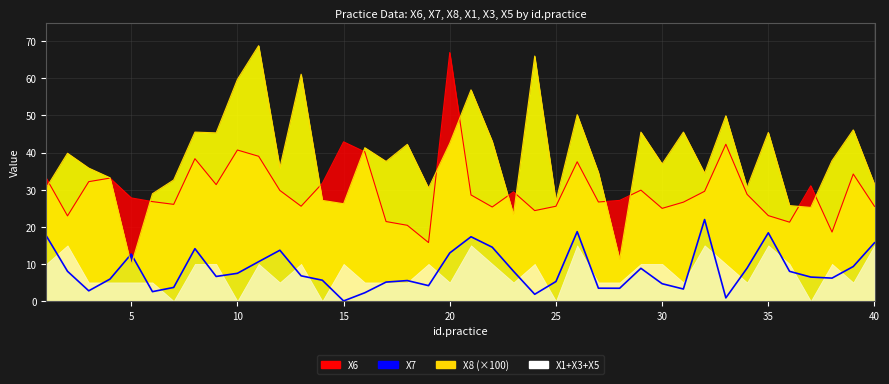

True or false: X7 has a value of 8.8 at 29.

True